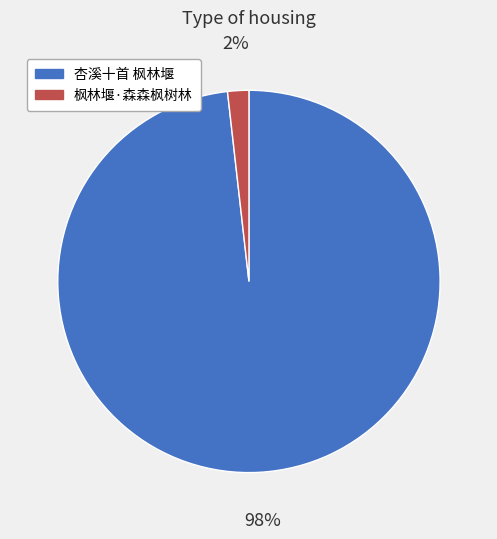

Between 枫林堰·森森枫树林 and 杏溪十首 枫林堰, which is larger?

杏溪十首 枫林堰